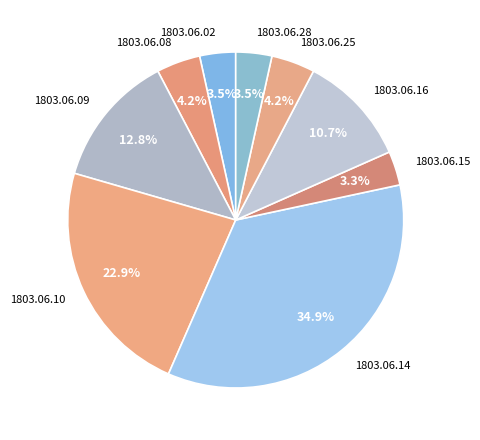

Which category has the biggest portion of the pie?

1803.06.14